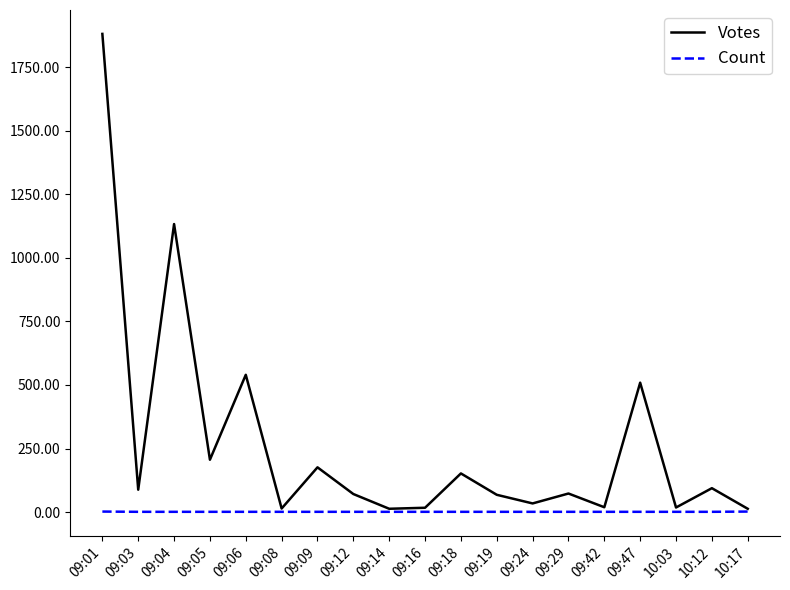

Which series has the largest range (max minus min)?

Votes